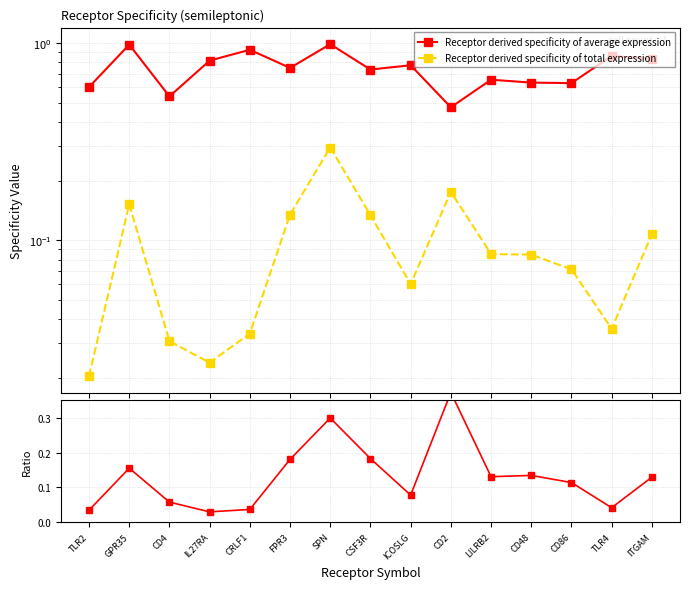

Is it true that Receptor derived specificity of total expression equals 0.1 at CD86?

False